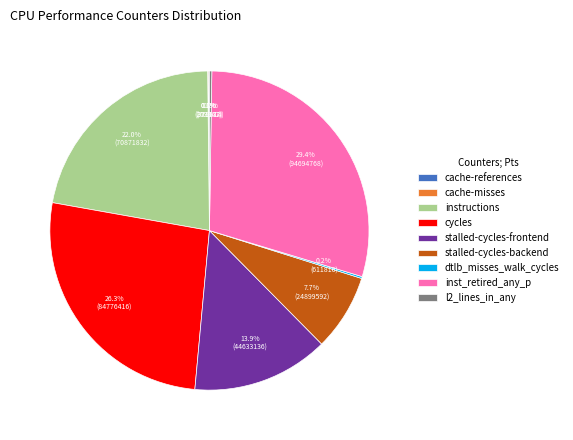

The instructions slice represents 22% of the pie. True or false?

True